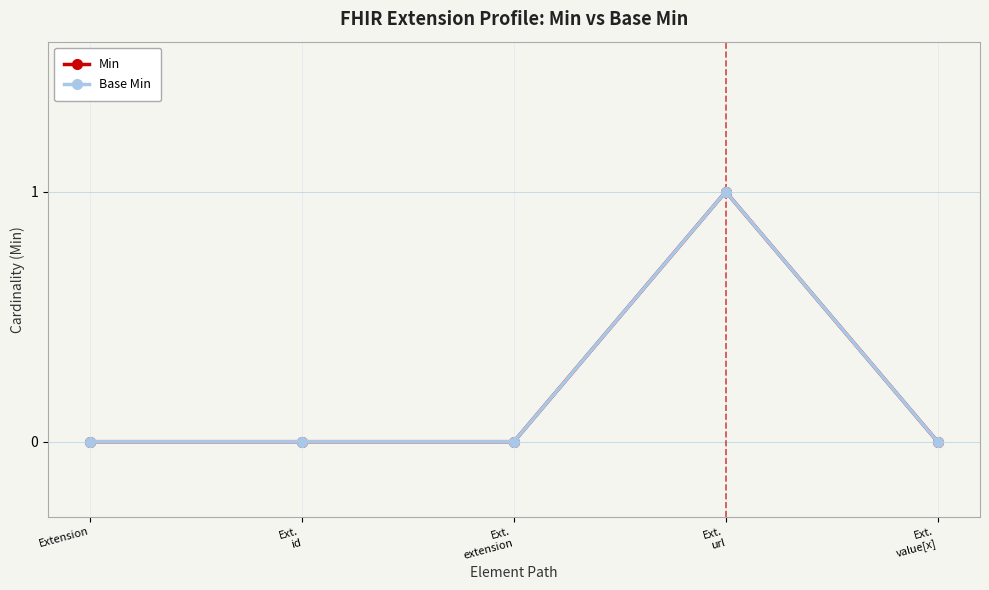

How many interior local peaks does the Base Min series have?

1